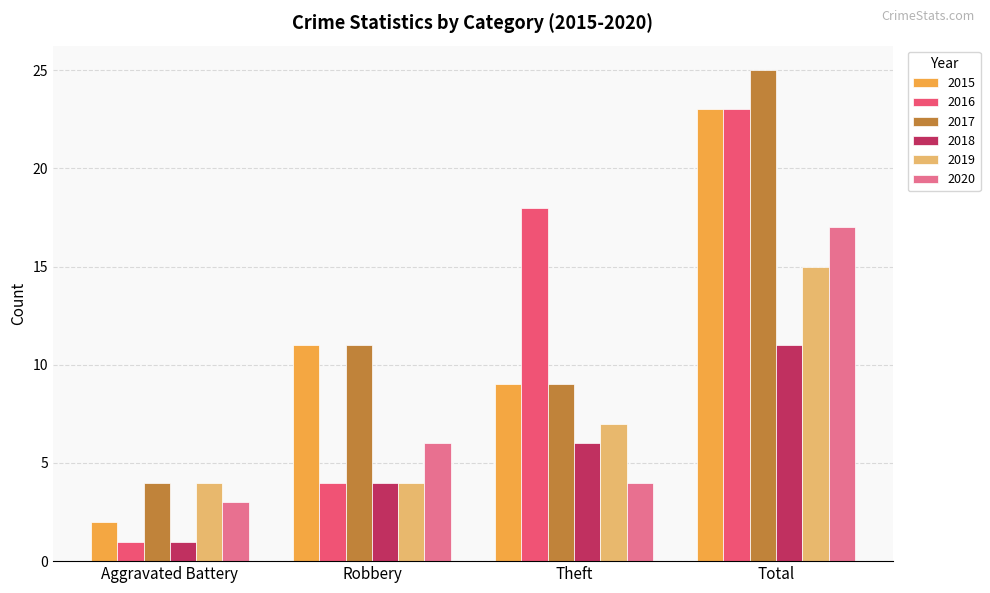

At which label does 2018 reach its minimum?

Aggravated Battery